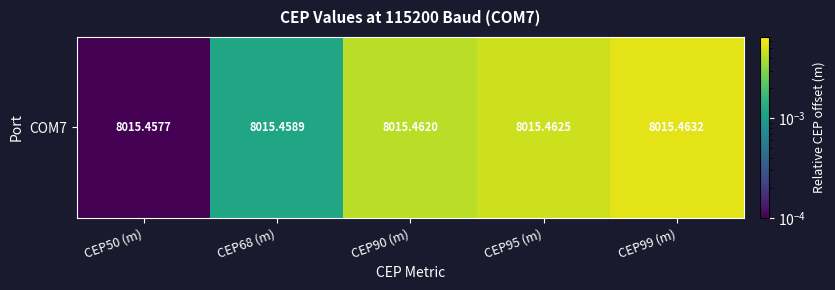

Between CEP68 (m) and CEP90 (m), which is larger?

CEP90 (m)